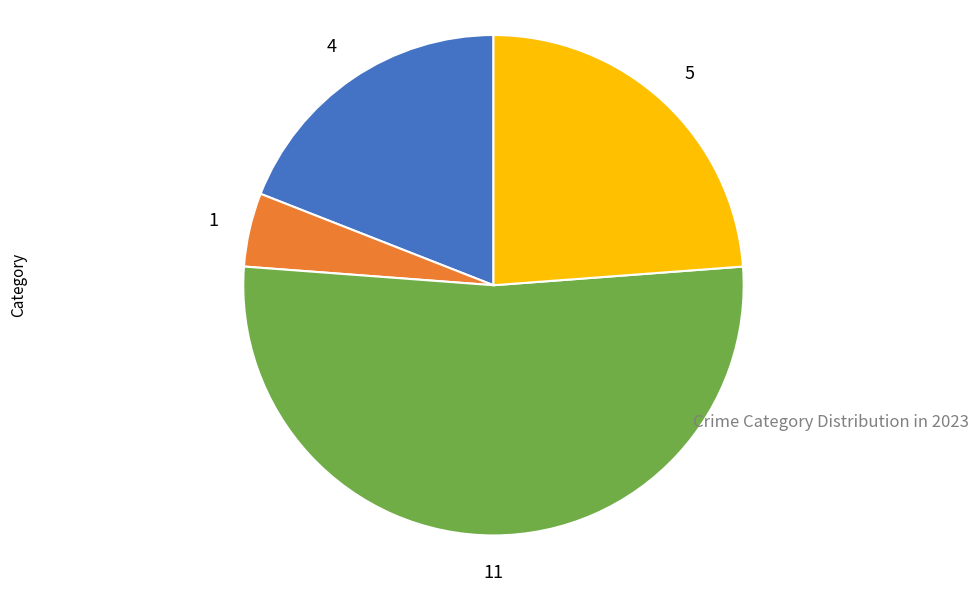

Is there any slice that represents more than half of the pie?

Yes